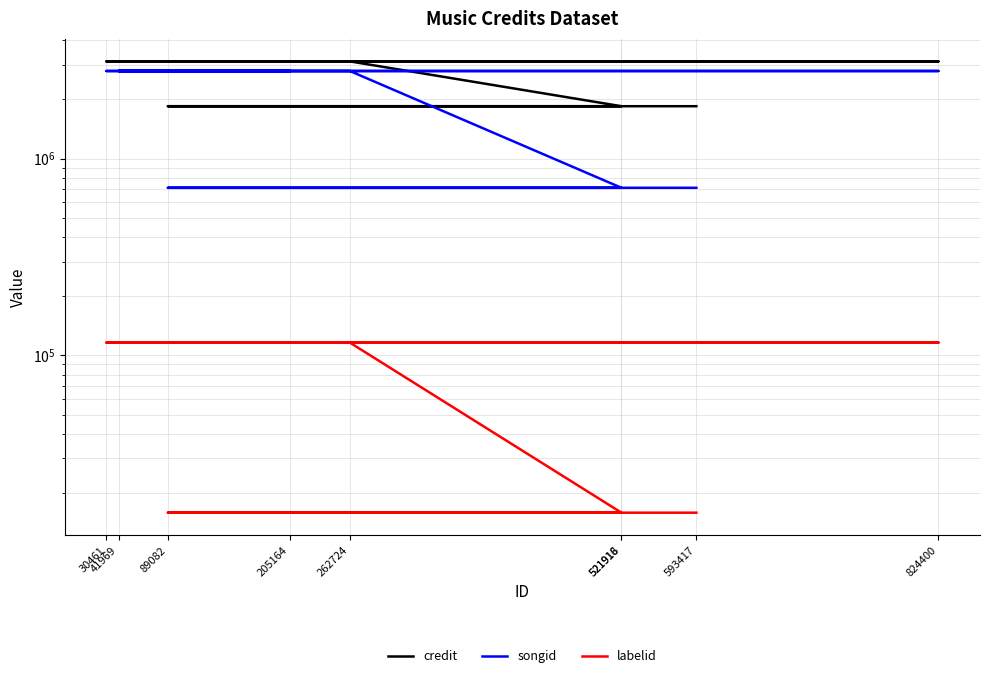

True or false: credit and labelid intersect in this chart.

False